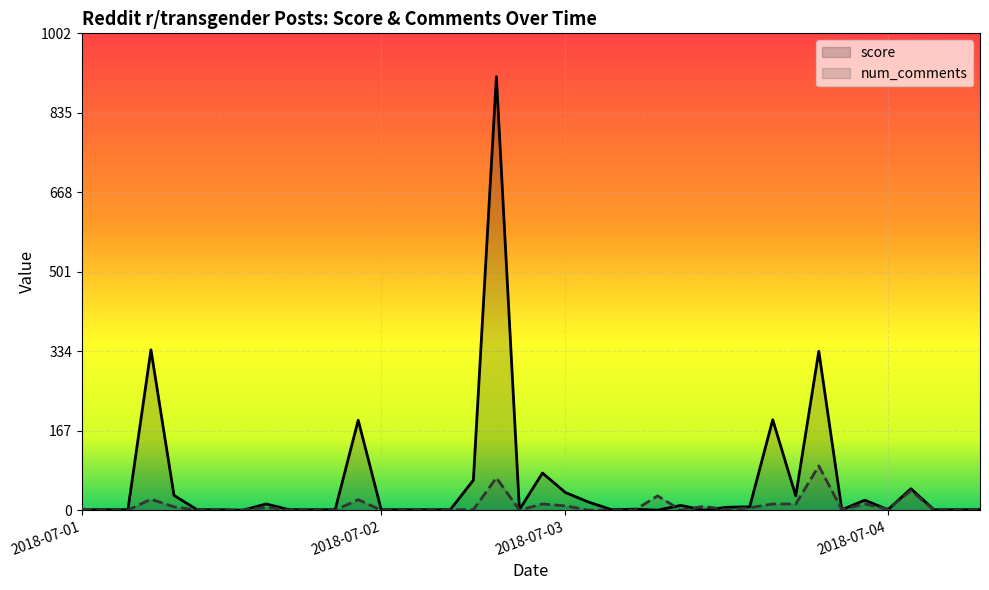

How many times do num_comments and score cross each other?

7